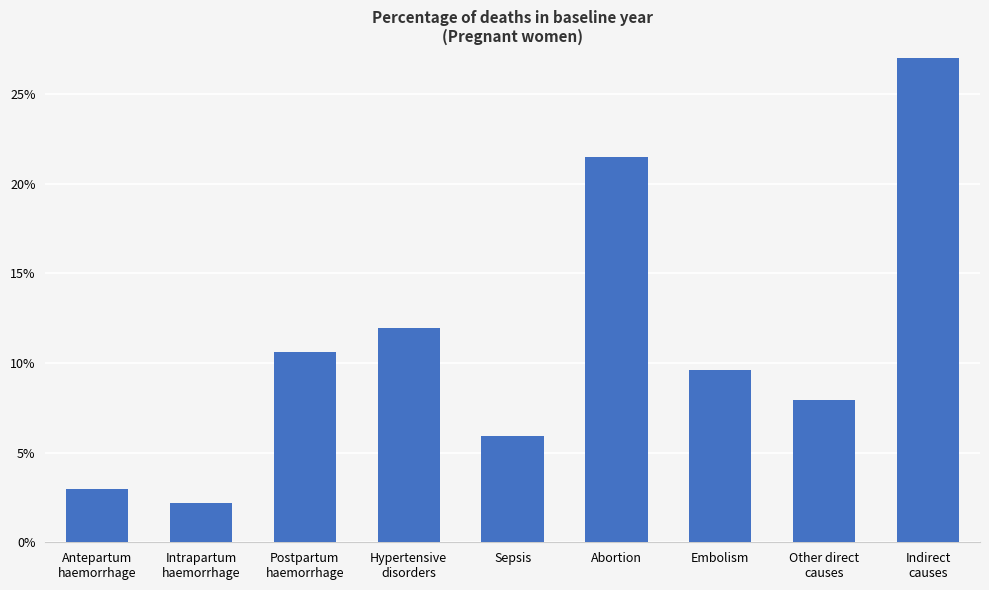

Which has a higher value, Abortion or Antepartum
haemorrhage?

Abortion